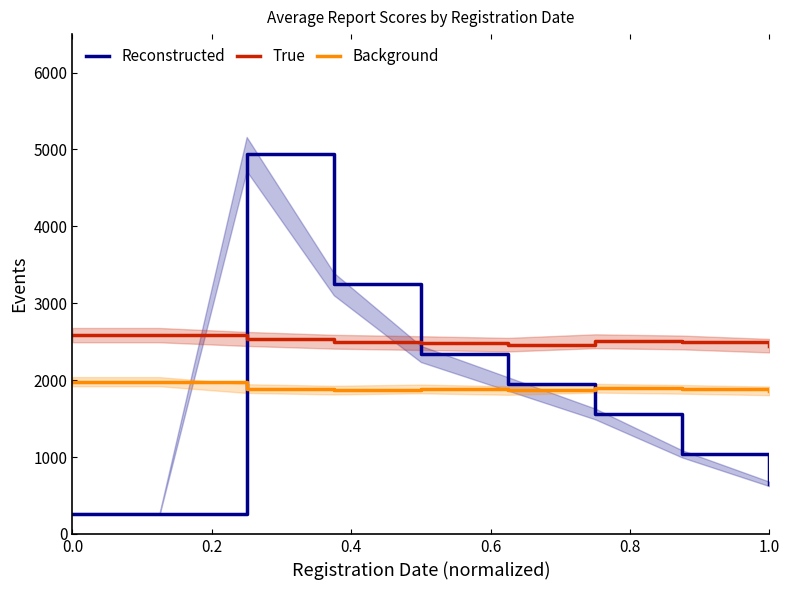

What is the maximum value for Reconstructed?

4940.0